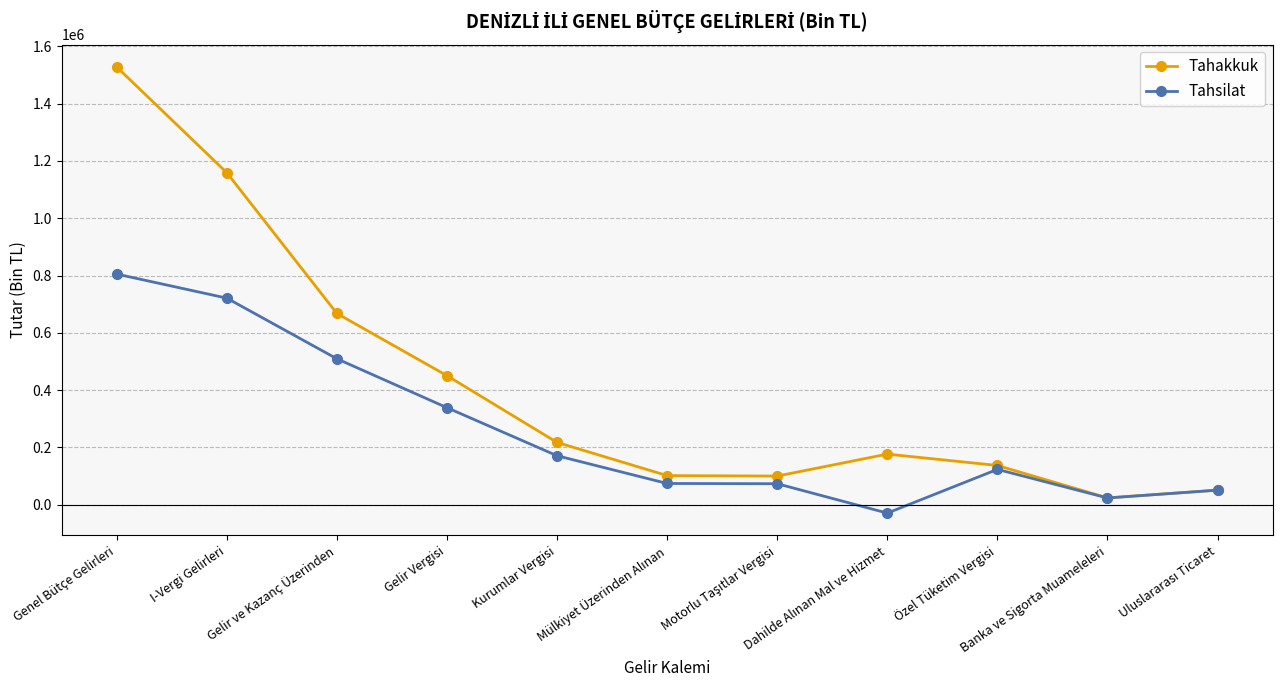

How many interior local peaks does the Tahakkuk series have?

1